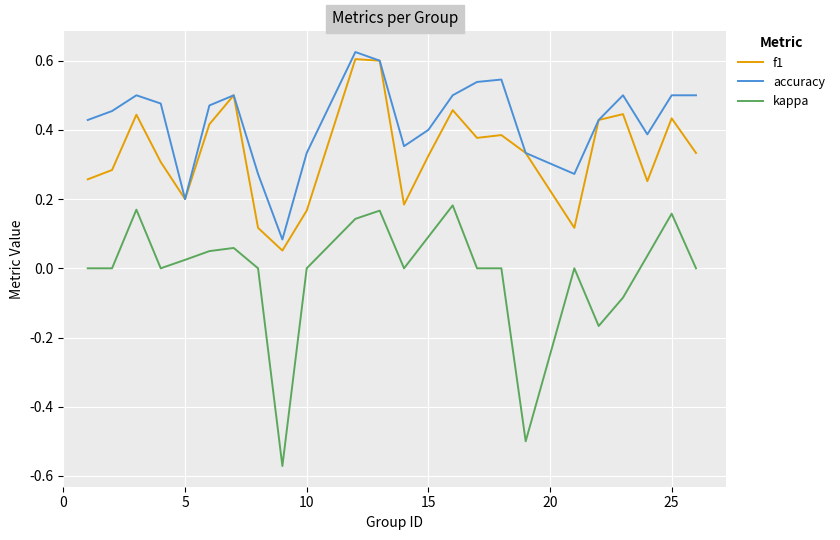

Which series has the largest total across all categories?

accuracy